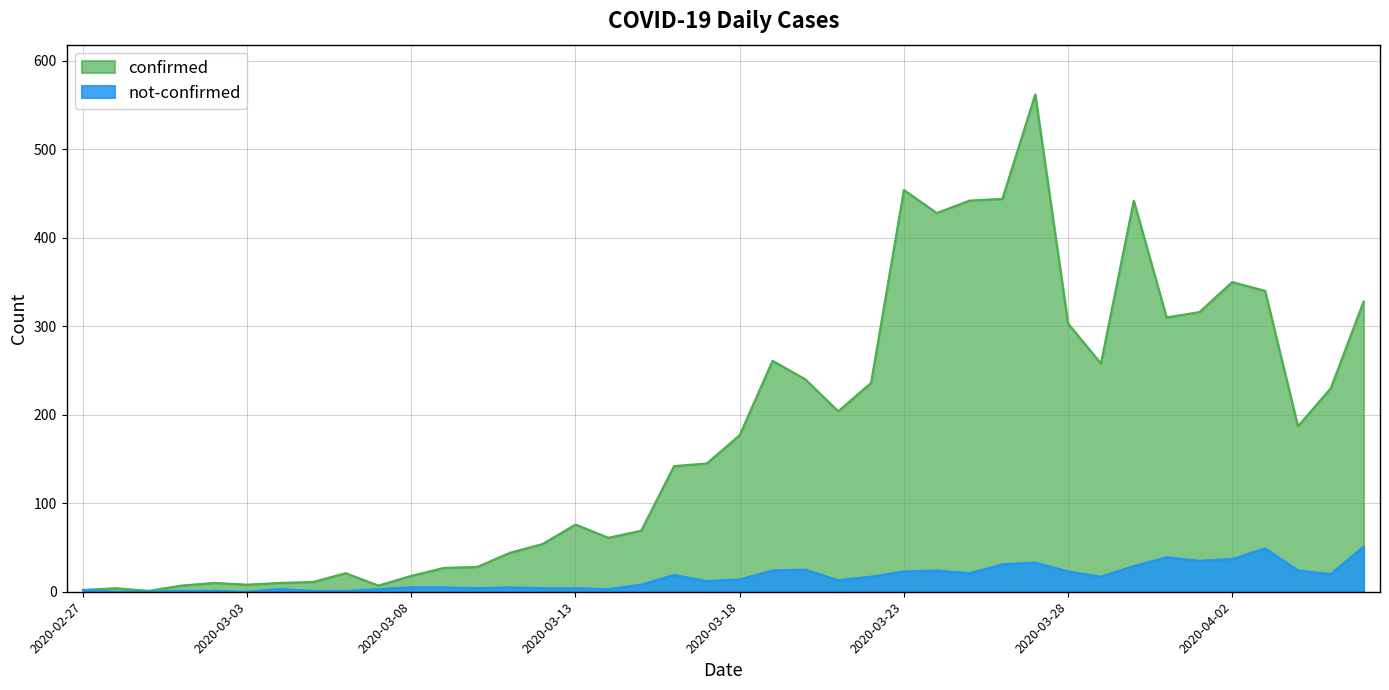

True or false: not-confirmed and confirmed intersect in this chart.

False